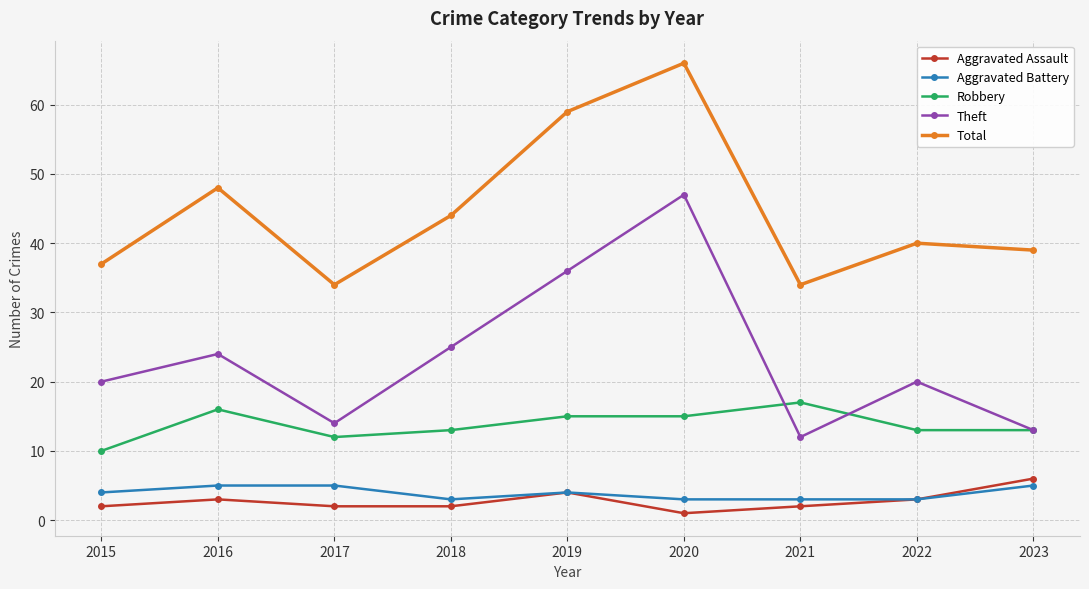

How many lines are shown in the chart?

5